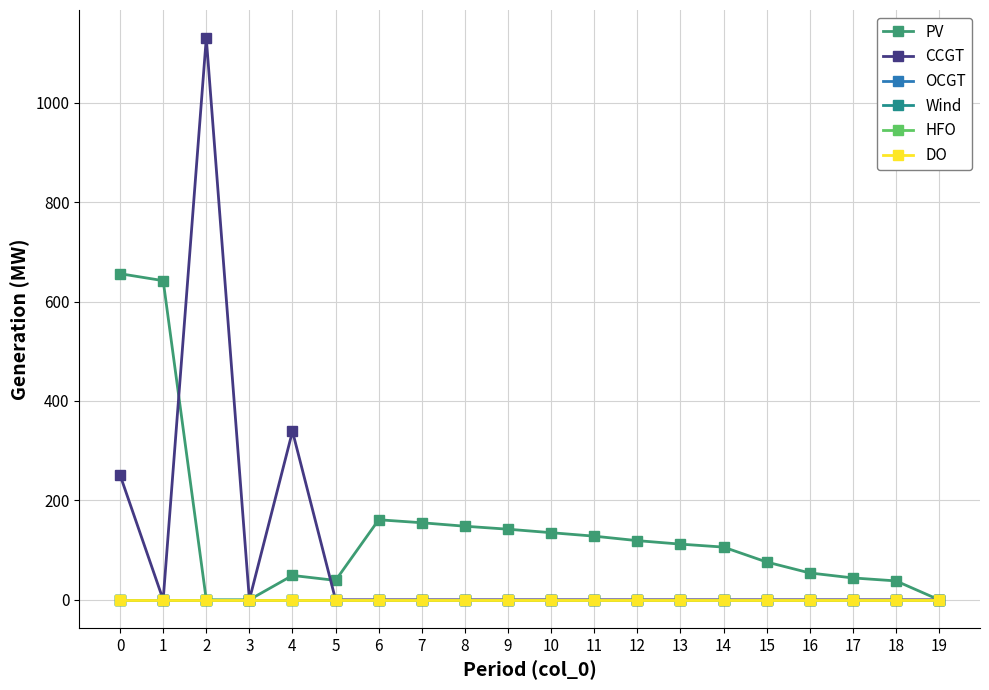

What is the total value across all series at 13?

112